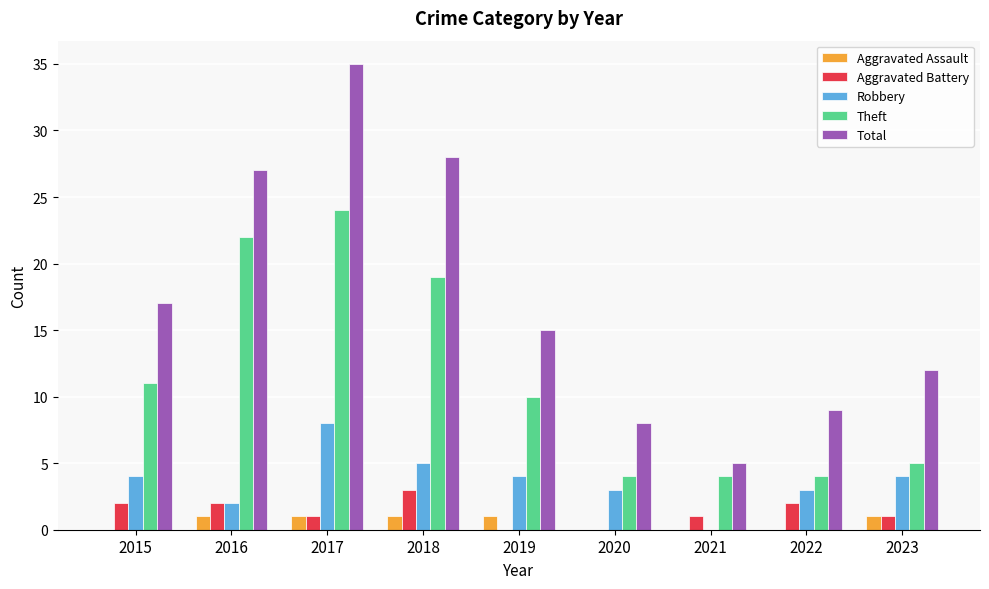

How many groups of bars are there?

9